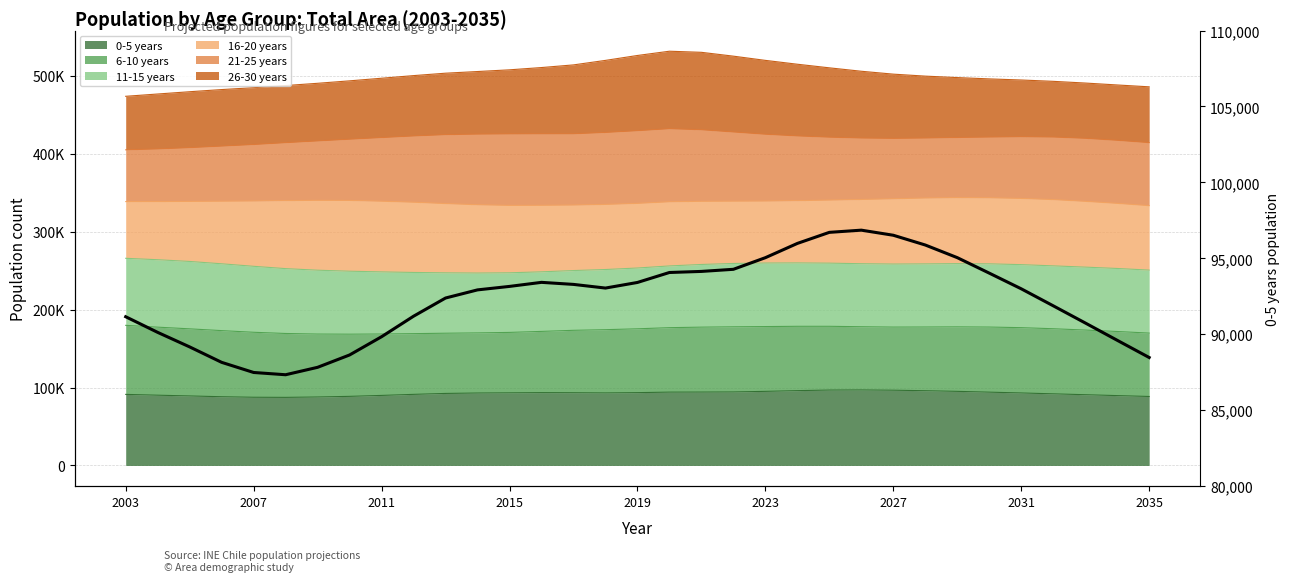

What is the change in value from 10 to 11?

+536